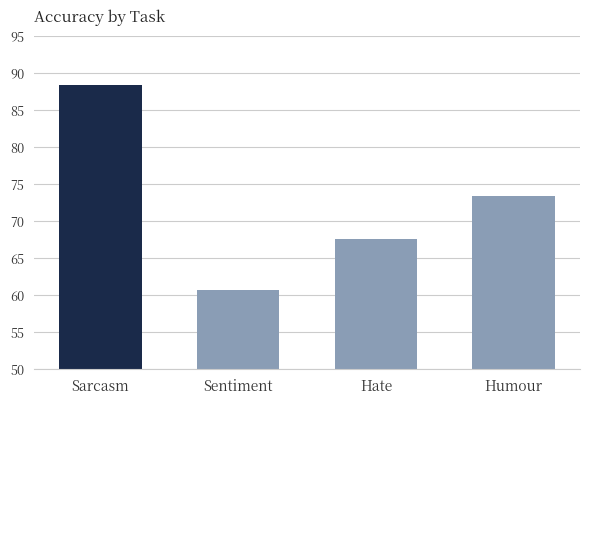

How many data points are less than 73?

2